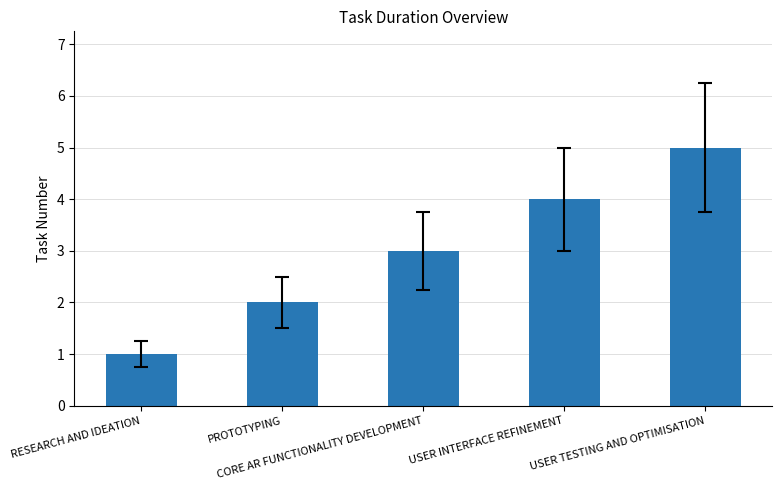

What is the label of the 4th bar from the left?

USER INTERFACE REFINEMENT